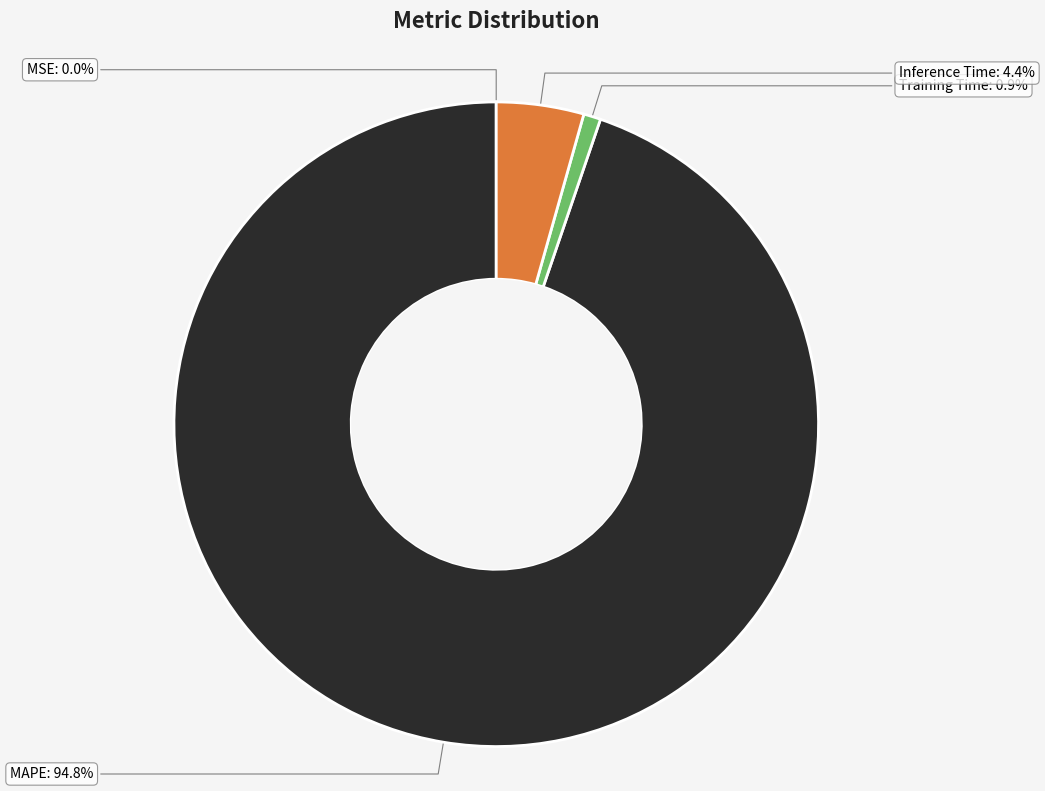

How many slices are in this pie chart?

4